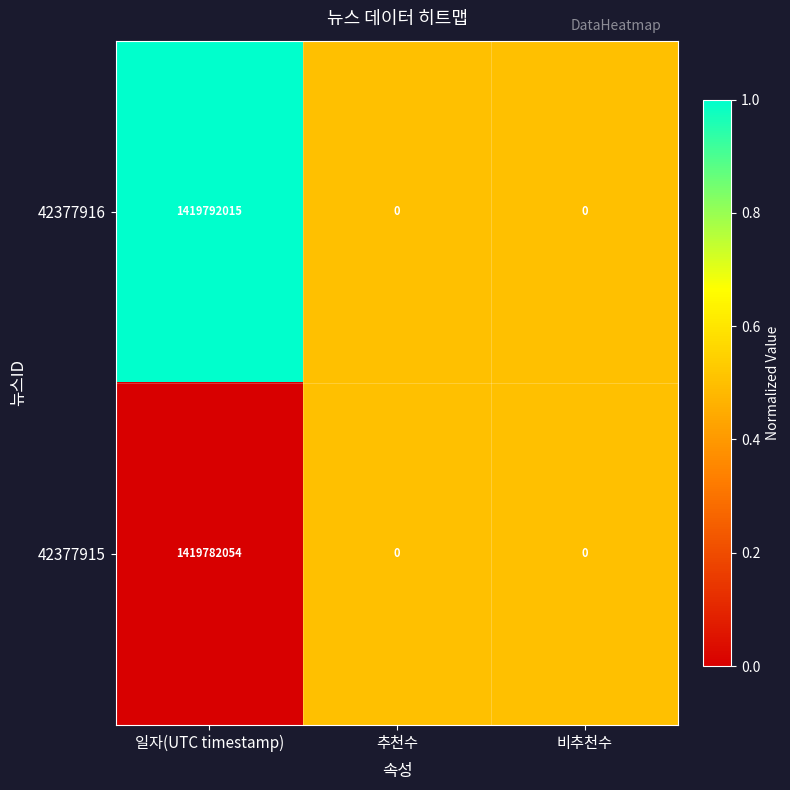

What is the approximate value of 42377915 at 일자(UTC timestamp), to the nearest 10?

1419782050